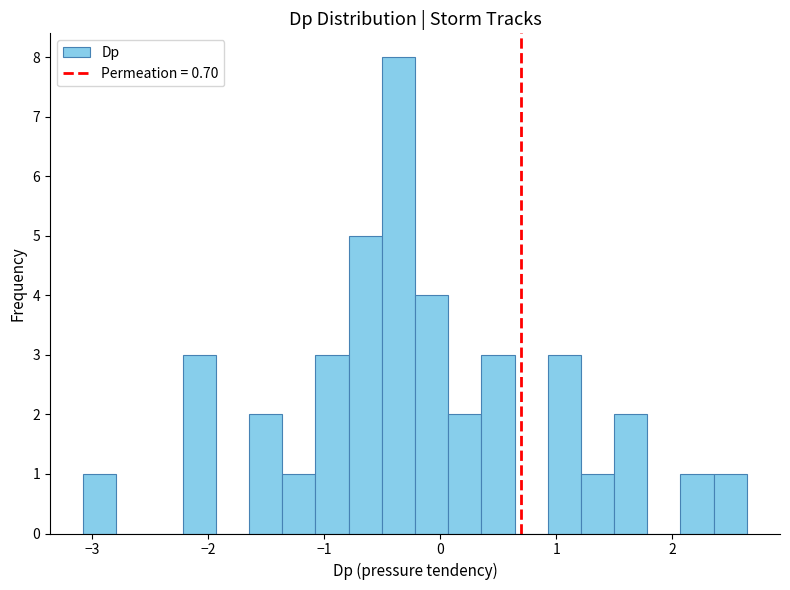

Read against the x-axis, roughly where is the centre of the tallest bar?

-0.4